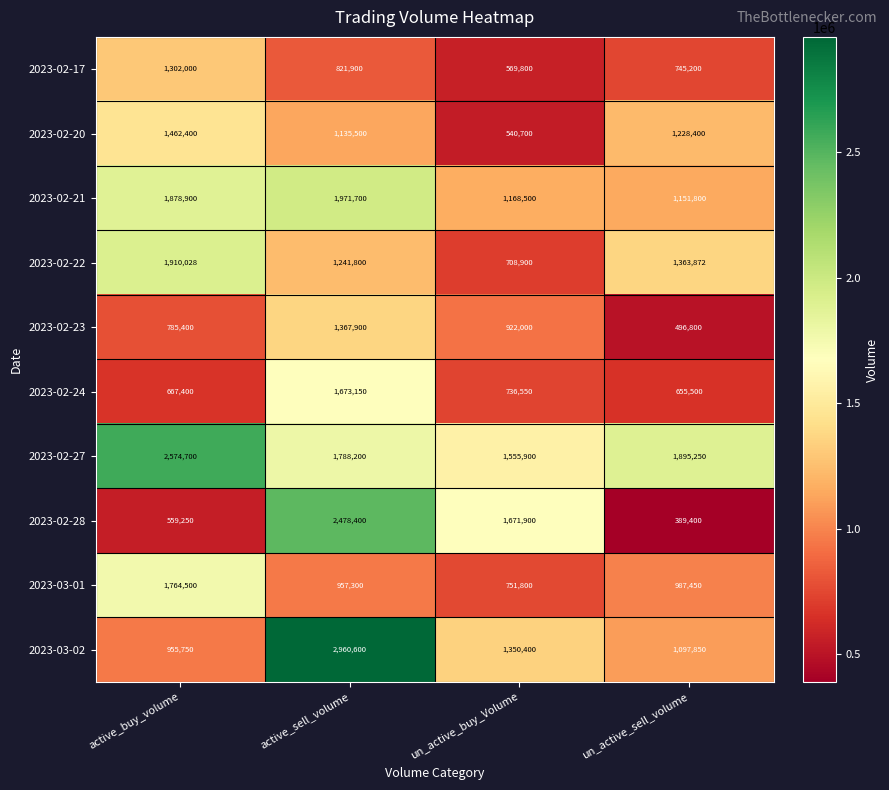

What is the total value across all series at active_buy_volume?

13860328